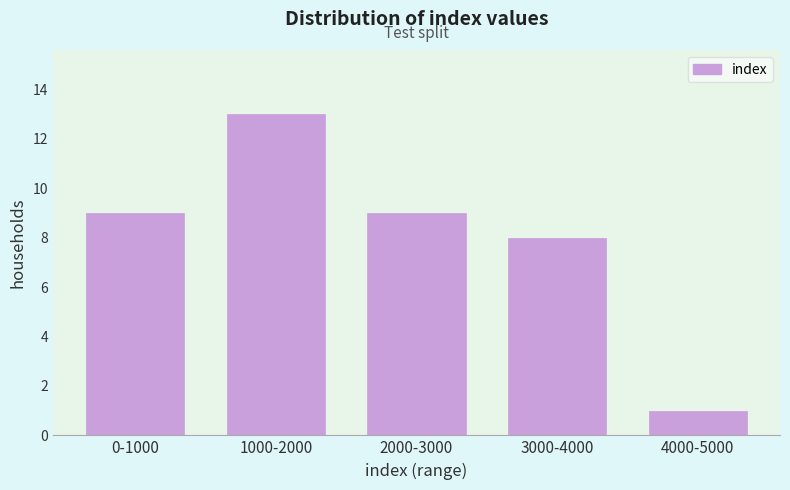

Reading right to left, what are all the values shown in this chart?

1	8	9	13	9